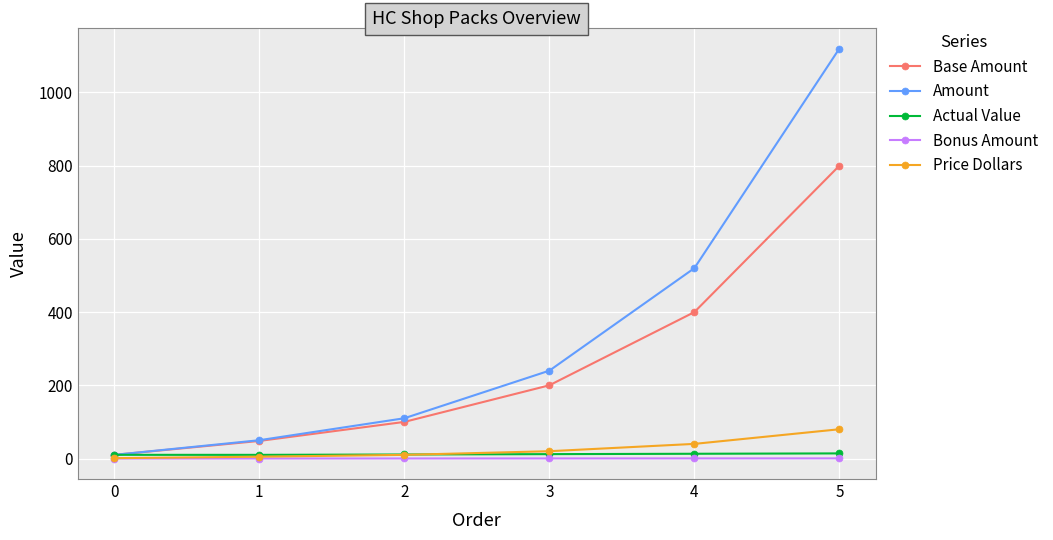

Is the value of Bonus Amount at 5 greater than the value of Base Amount at 3?

No